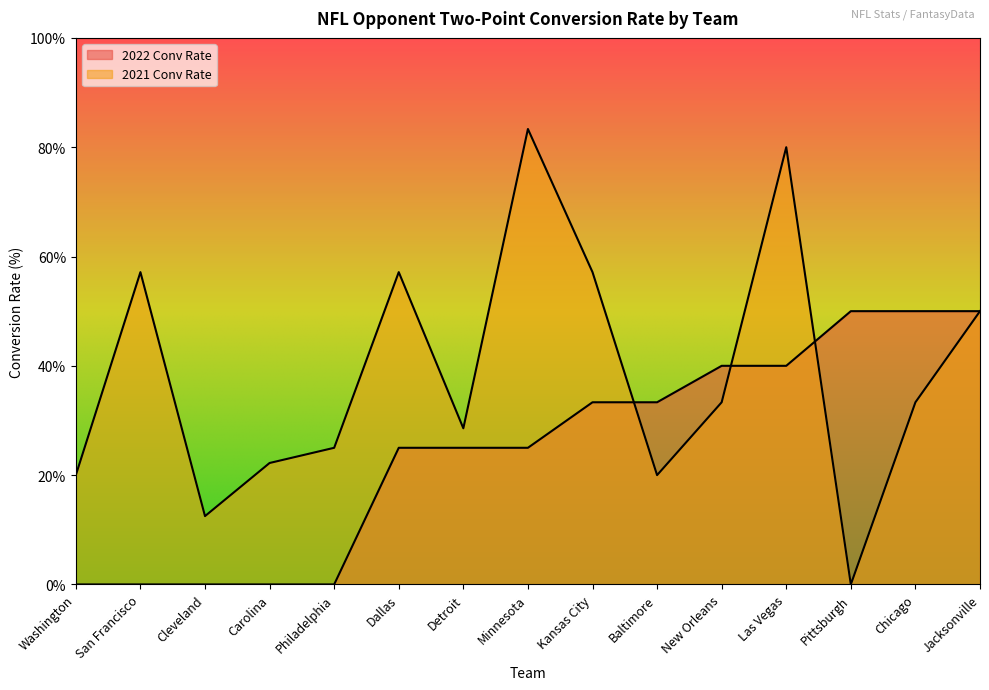

What is the difference between the highest and lowest values at Baltimore?

13.3